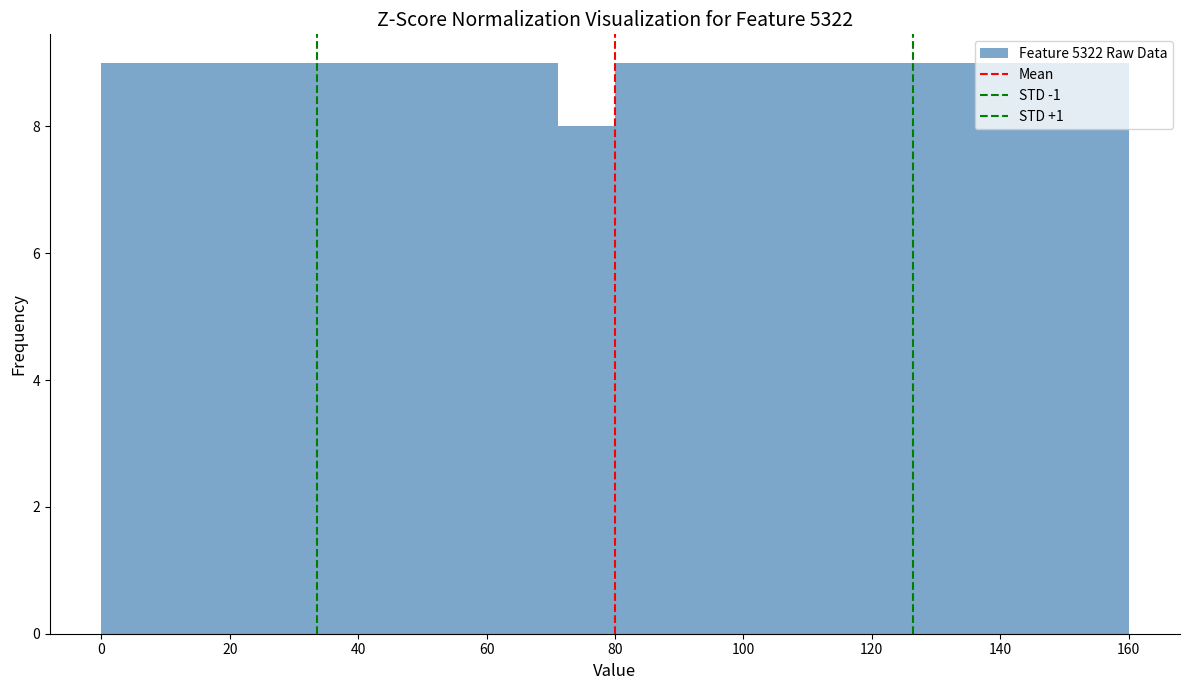

Reading left to right, transcribe this chart: for each bar, give the range it covers on the x-axis and its height. Neither the bar edges nor the heights are printed on the chart, so give them approximately, as read against the axes.

0 to 8: 9
8 to 18: 9
18 to 26: 9
26 to 36: 9
36 to 44: 9
44 to 54: 9
54 to 62: 9
62 to 72: 9
72 to 80: 8
80 to 88: 9
88 to 98: 9
98 to 106: 9
106 to 116: 9
116 to 124: 9
124 to 134: 9
134 to 142: 9
142 to 152: 9
152 to 160: 9